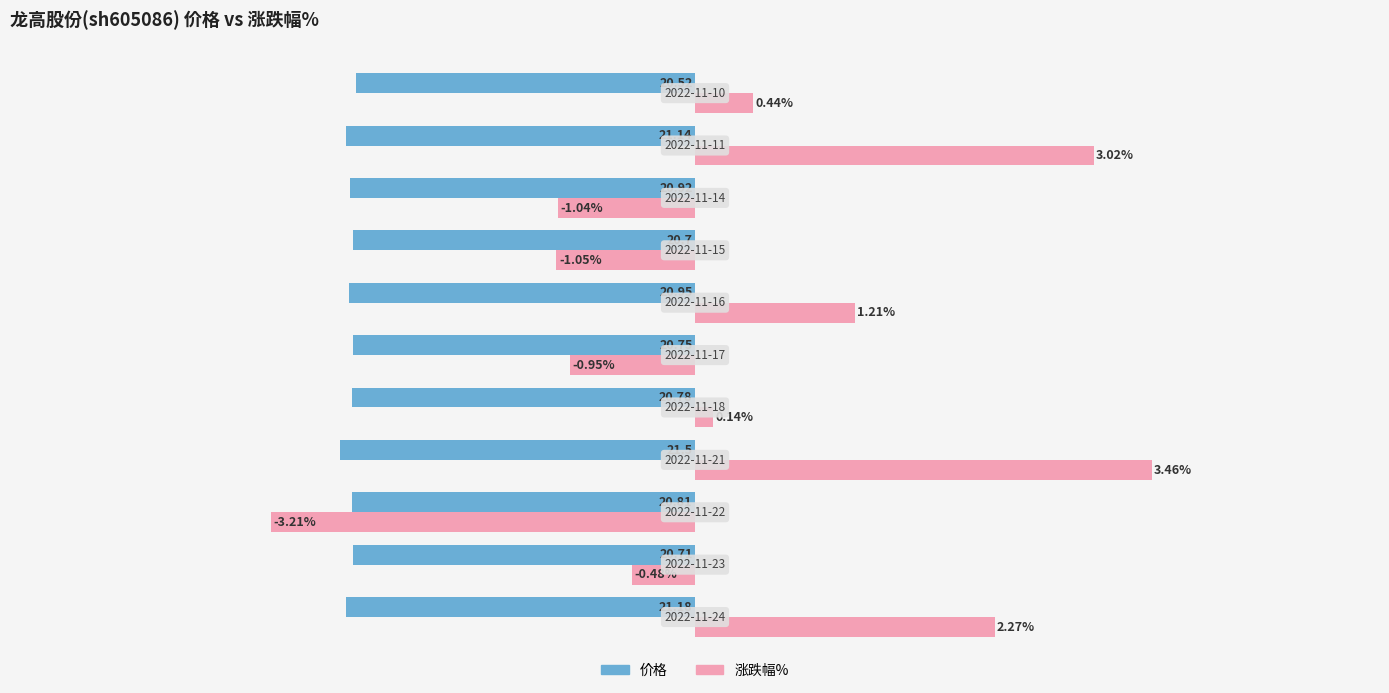

What are all the series names shown in the legend?

价格, 涨跌幅%